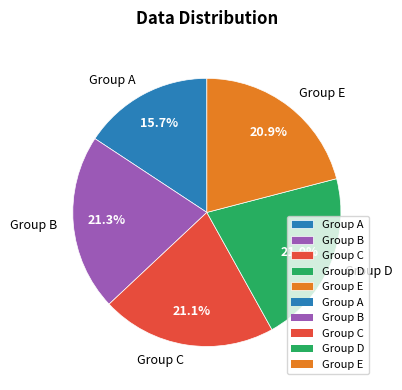

What portion of the pie excludes Group E?

79.1%